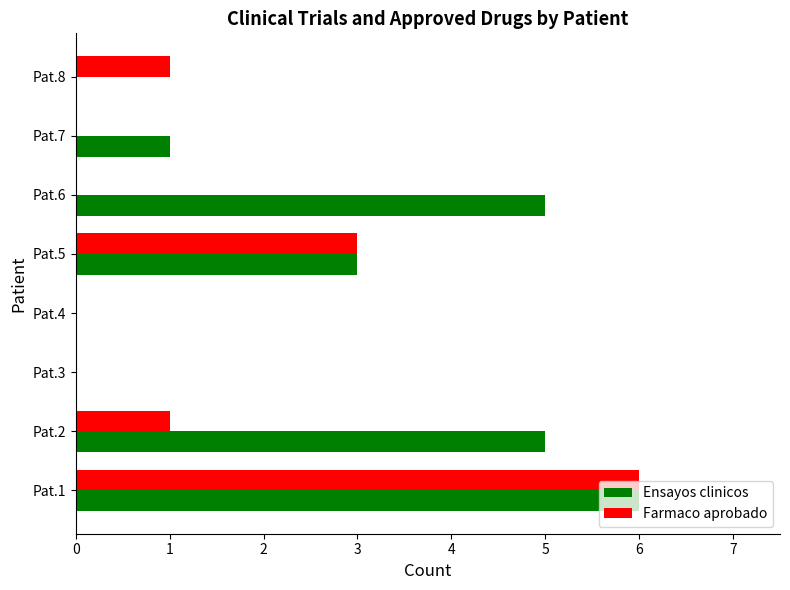

At which category is the sum across all series the highest?

Pat.1